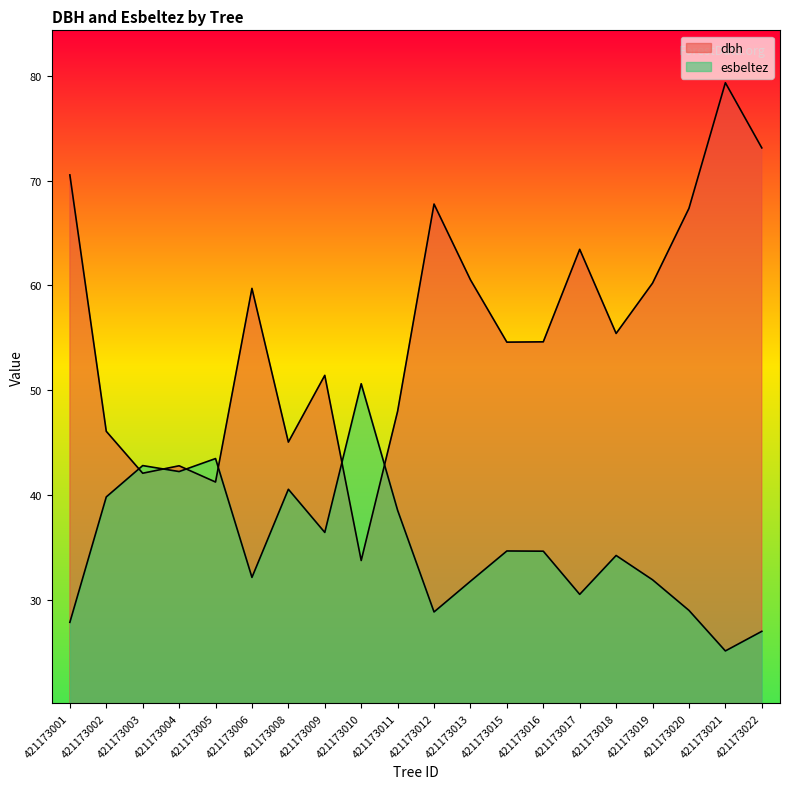

At which category is the sum across all series the highest?

421173021